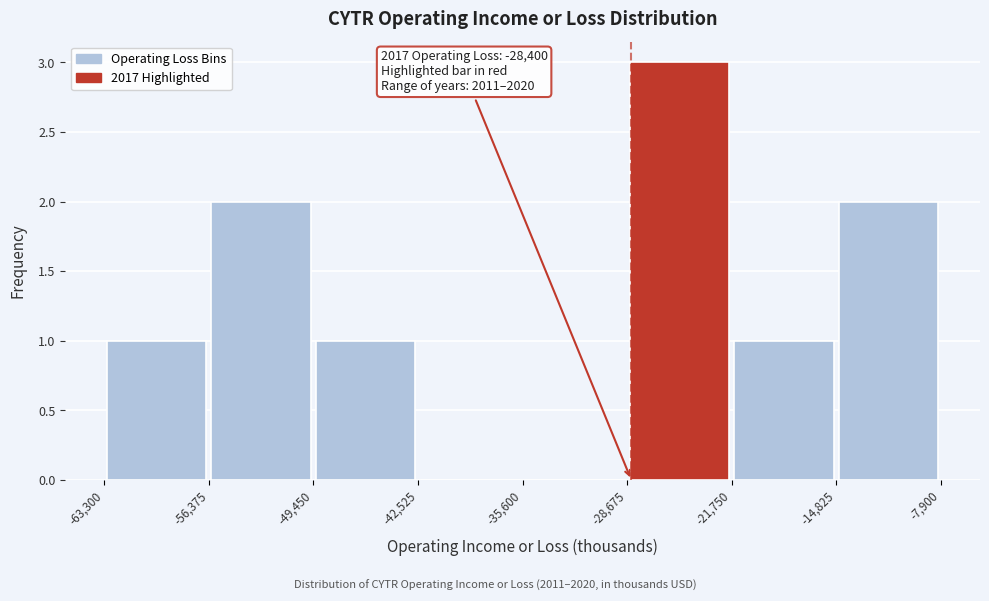

Which range on the x-axis has the tallest bar?

-28,675 to -21,750